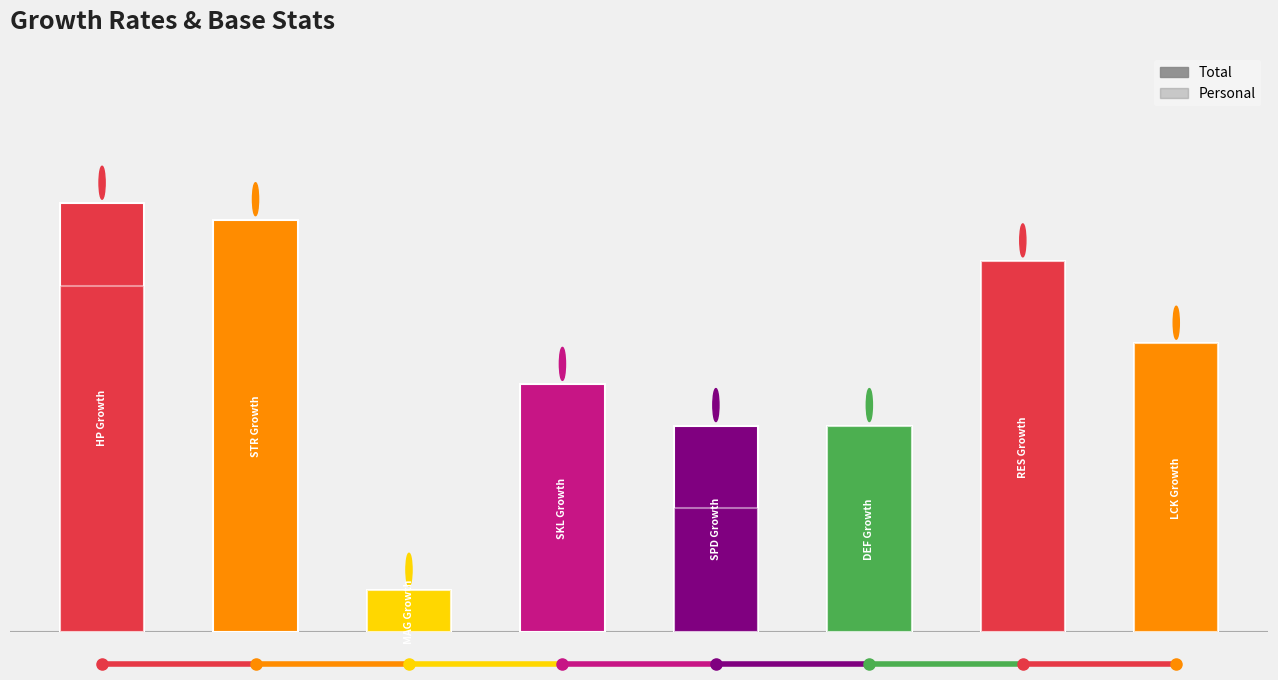

List the series in order of their peak value, lowest first.

Personal, Total